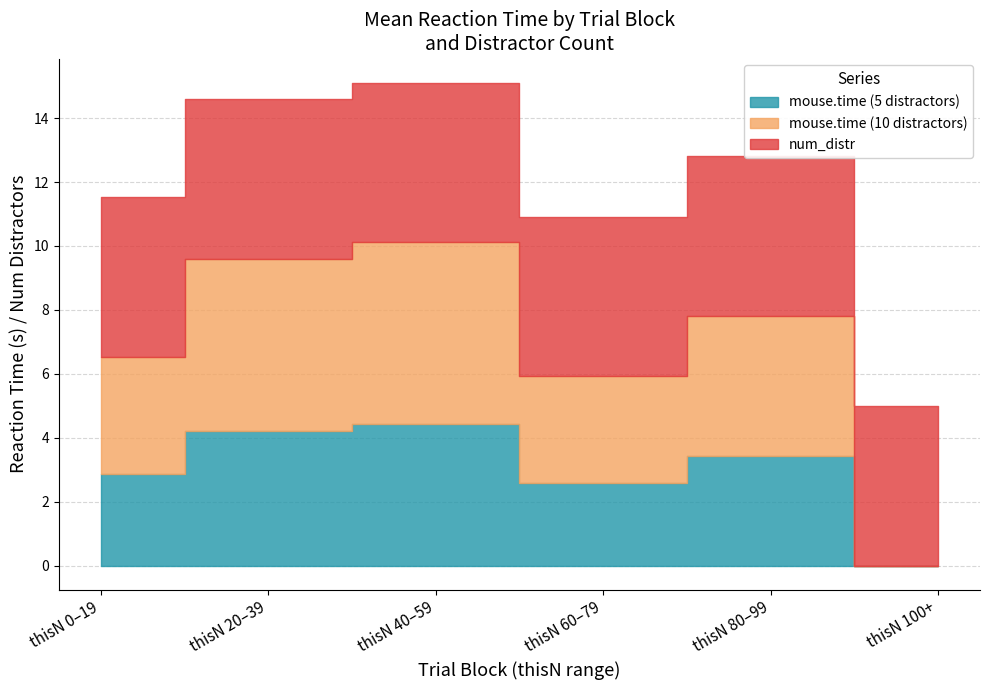

What is the value of the num_distr point at the 2nd from the left?

5.0